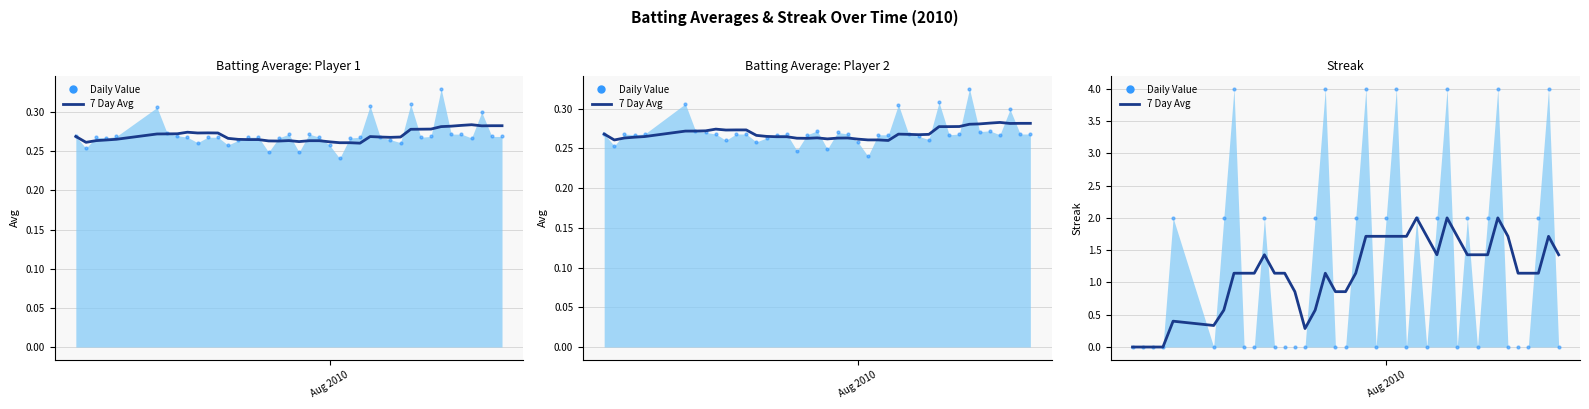

How many values in the 7 Day Avg series are below 1?

12